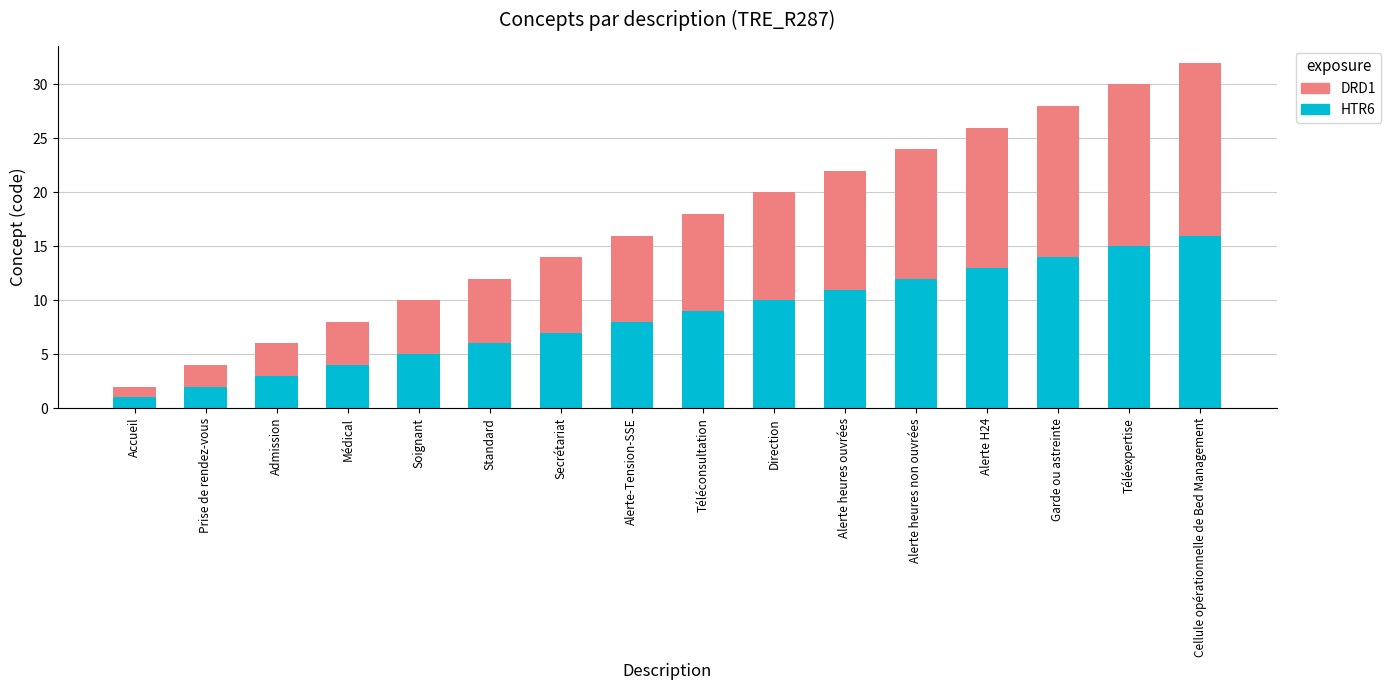

How many bars are there in total?

16